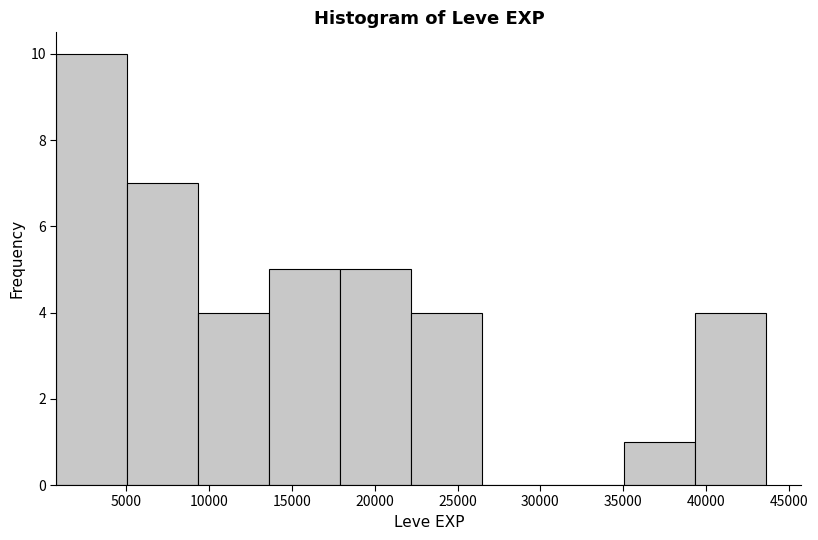

Which range on the x-axis has the tallest bar?

1000 to 5000